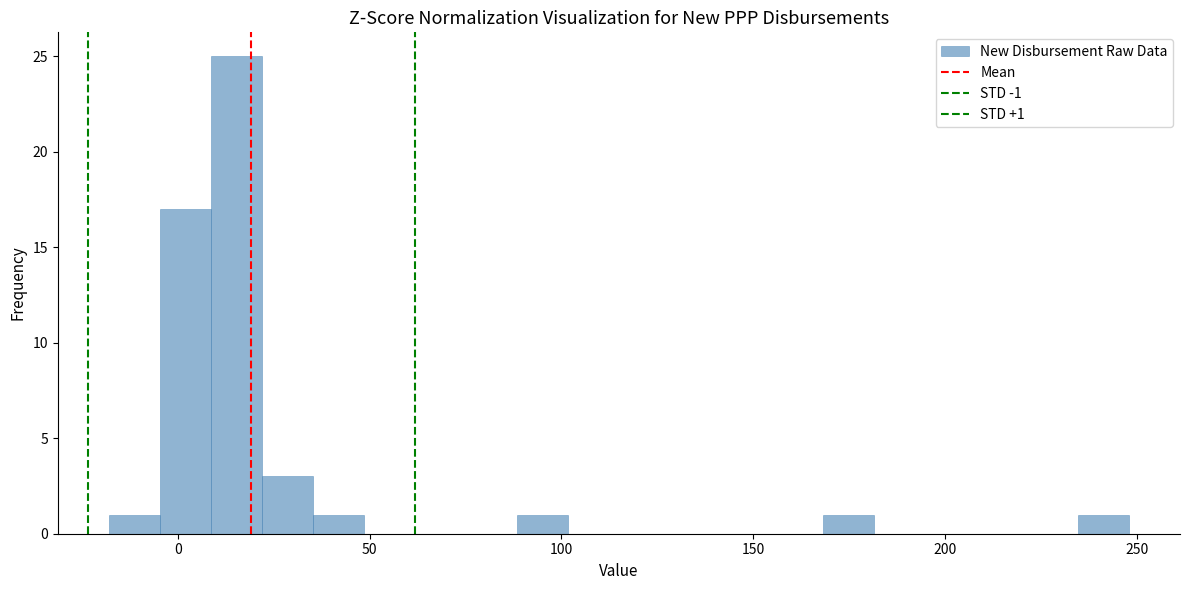

Around what value on the x-axis is the tallest bar? Give the approximate position of its centre, as read against the axis.

15